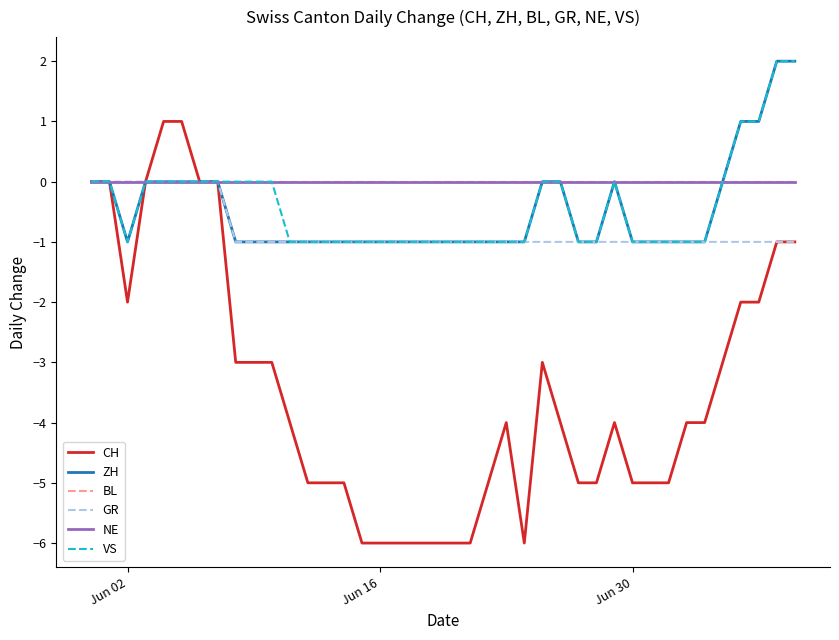

Does the chart display data point markers on the line(s)?

No